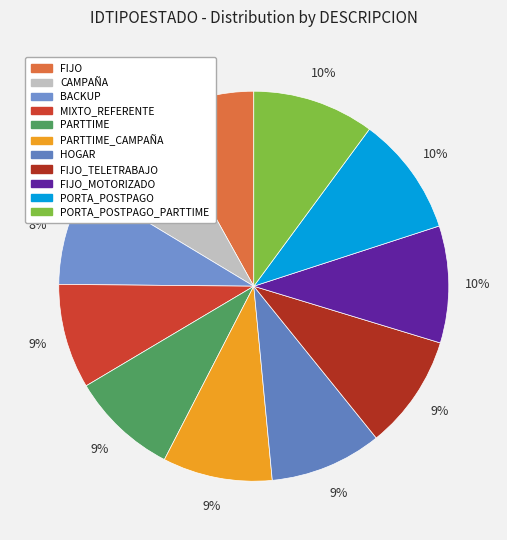

How many segments does this pie chart have?

11